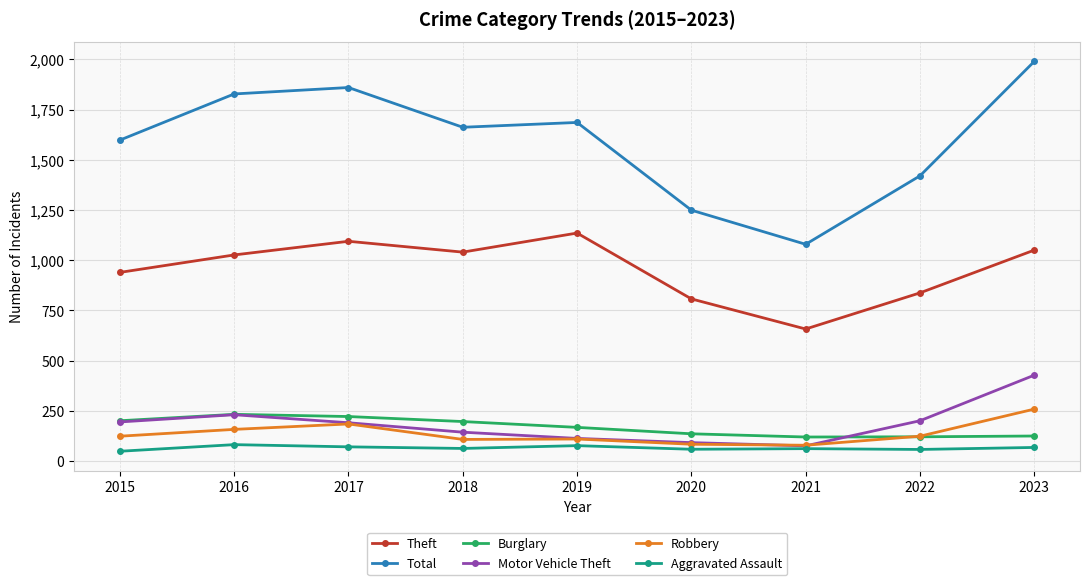

What is the total value across all series at 2023?

3916